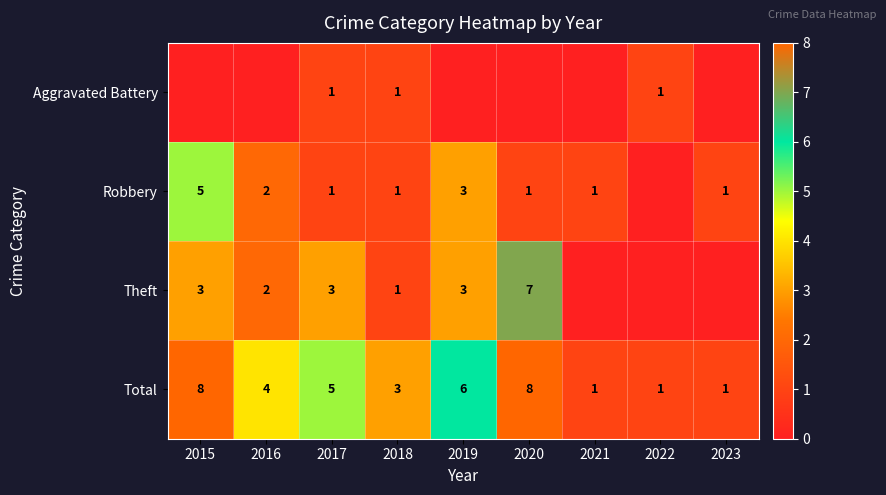

True or false: Aggravated Battery has a value of 1 at 2017.

True